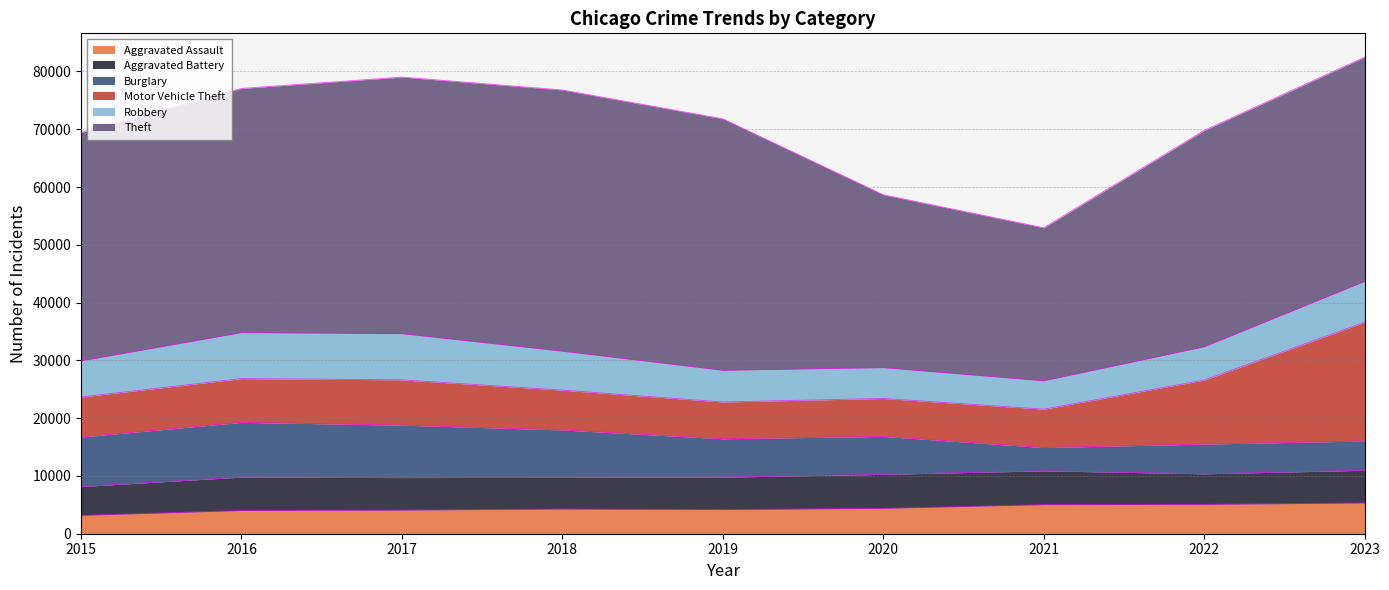

How many values in the Burglary series exceed 6641?

4